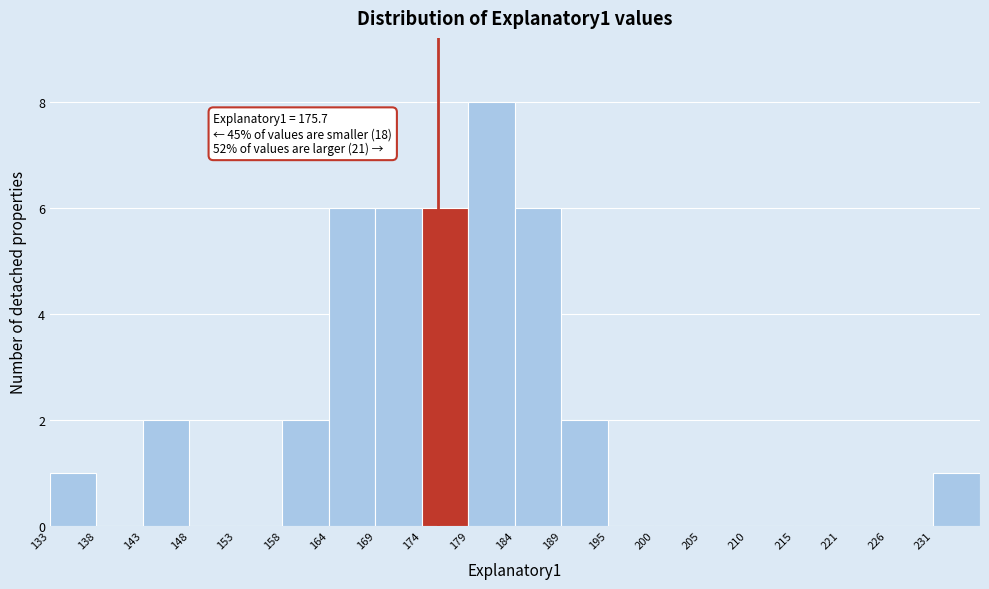

Over which range of the x-axis is the bar tallest?

179 to 184